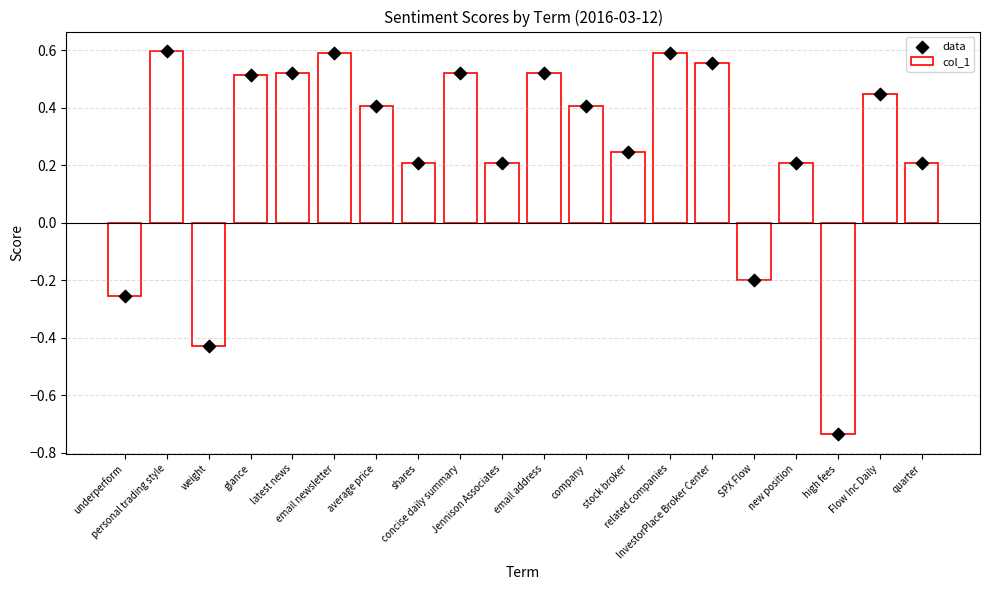

What is the change in value from email address to stock broker?

-0.3